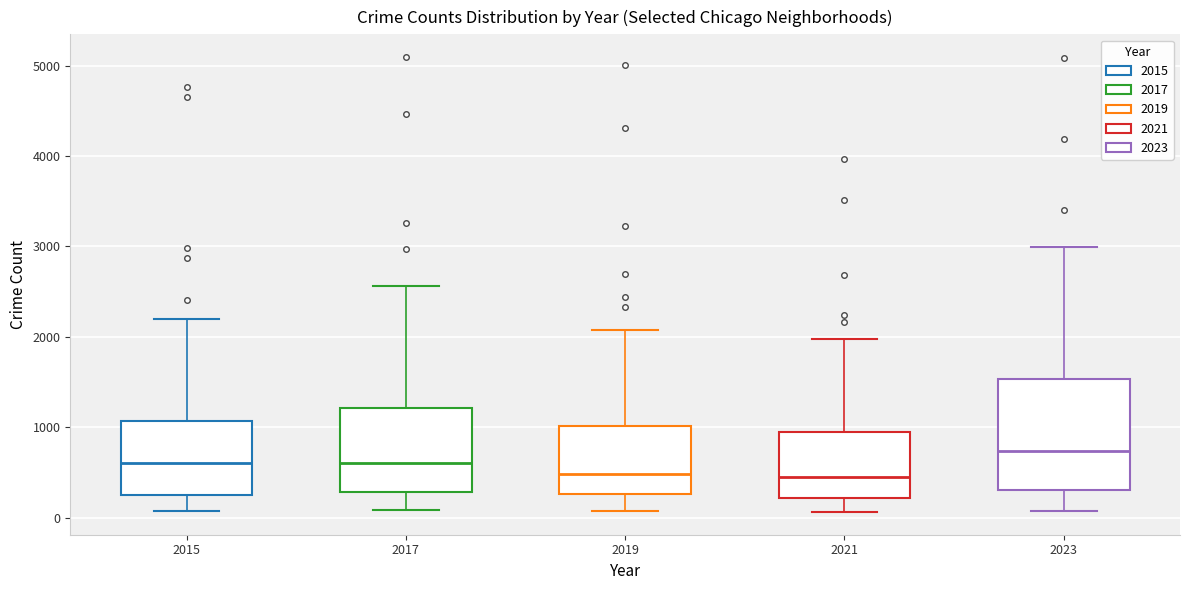

Comparing the boxes themselves (not the whiskers), which one is the tallest?

2023